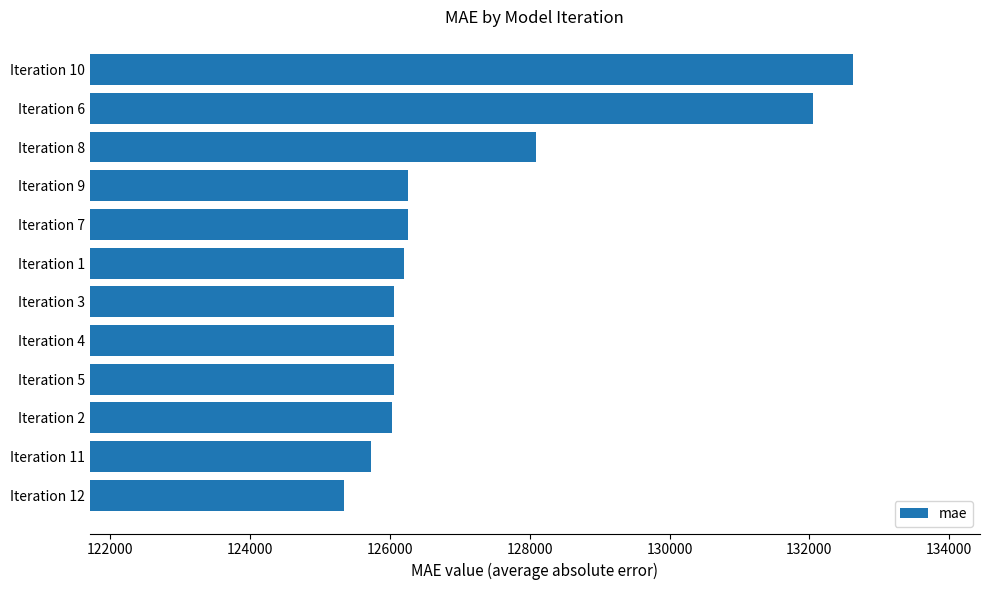

Is it true that the value at Iteration 5 is 183385.9?

False